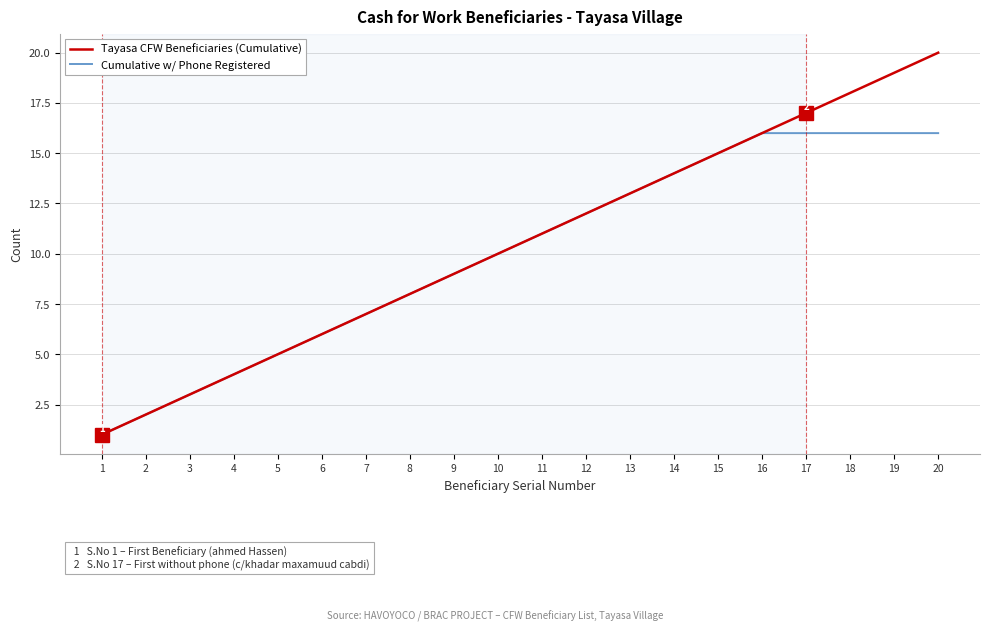

What is the smallest value displayed?

1